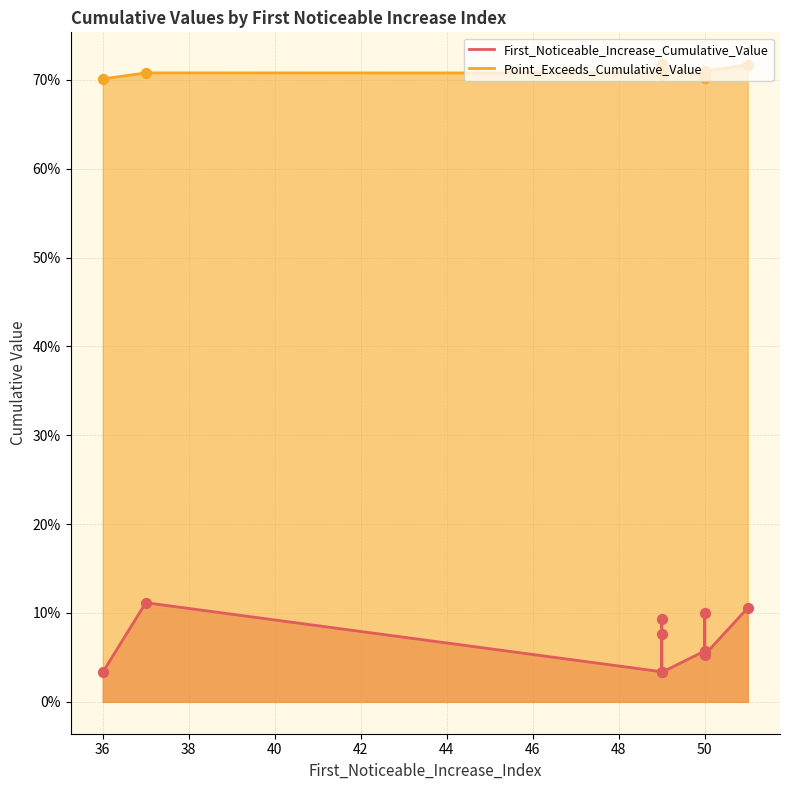

Which series has the widest spread of Y values?

First_Noticeable_Increase_Cumulative_Value